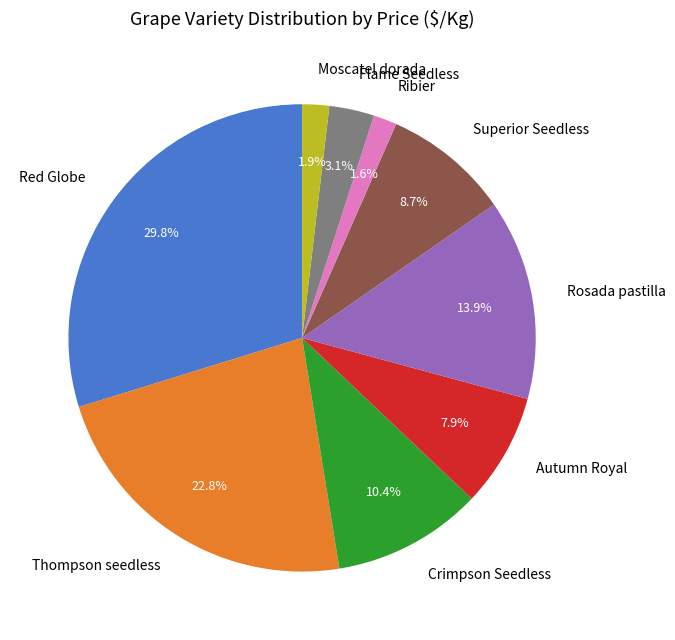

What percentage is NOT represented by Ribier?

98.4%